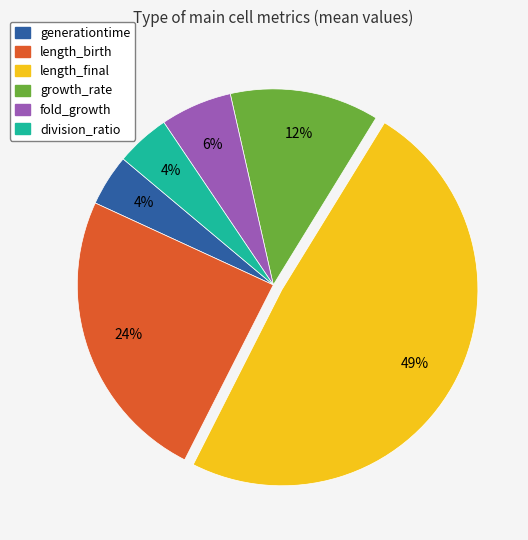

How many segments does this pie chart have?

6